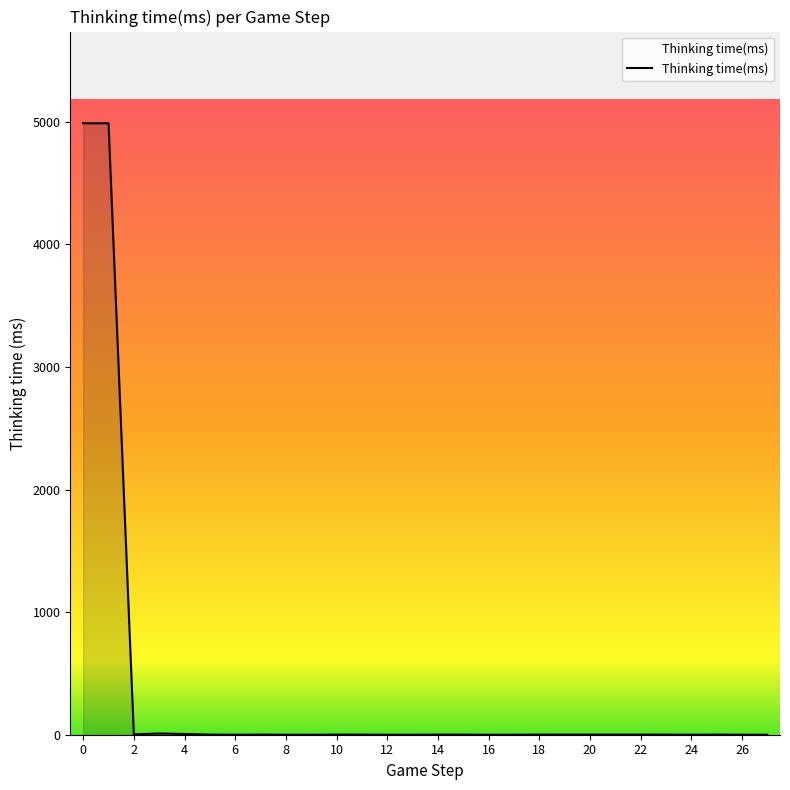

What is the greatest value displayed?

4989